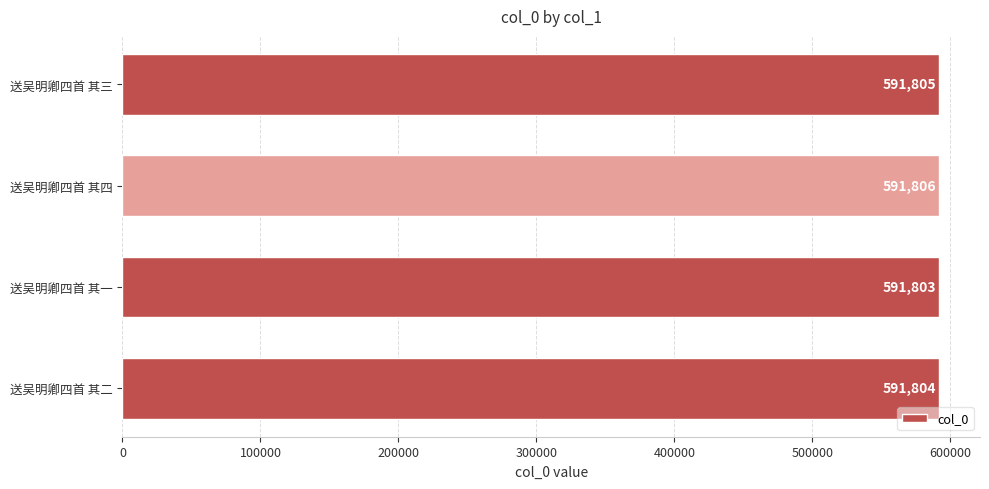

Rank the categories by value from highest to lowest.

送吴明卿四首 其四, 送吴明卿四首 其三, 送吴明卿四首 其二, 送吴明卿四首 其一